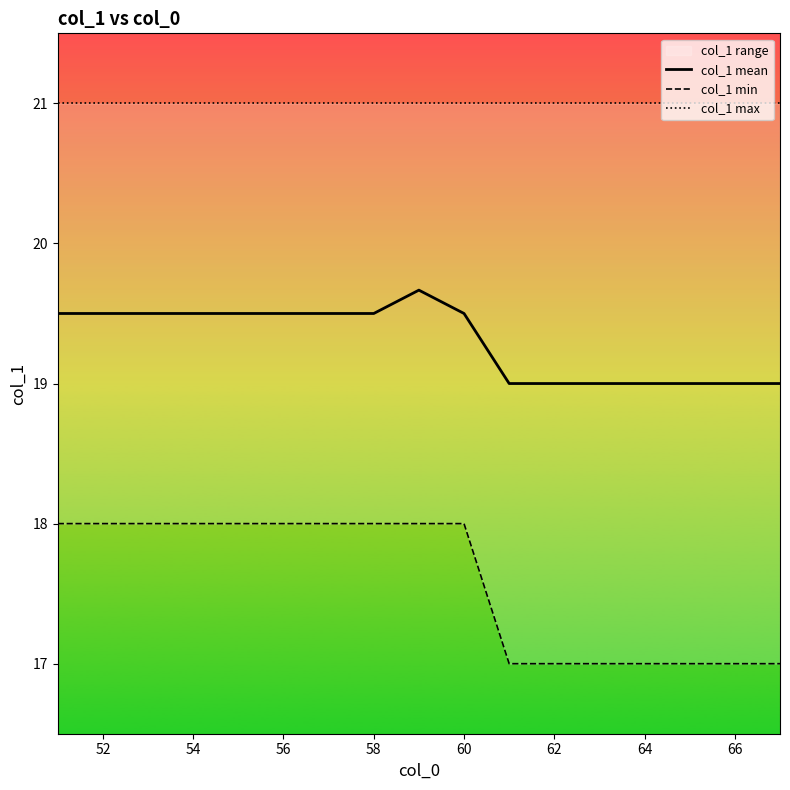

Is it true that col_1 mean equals 19.0 at 66?

True